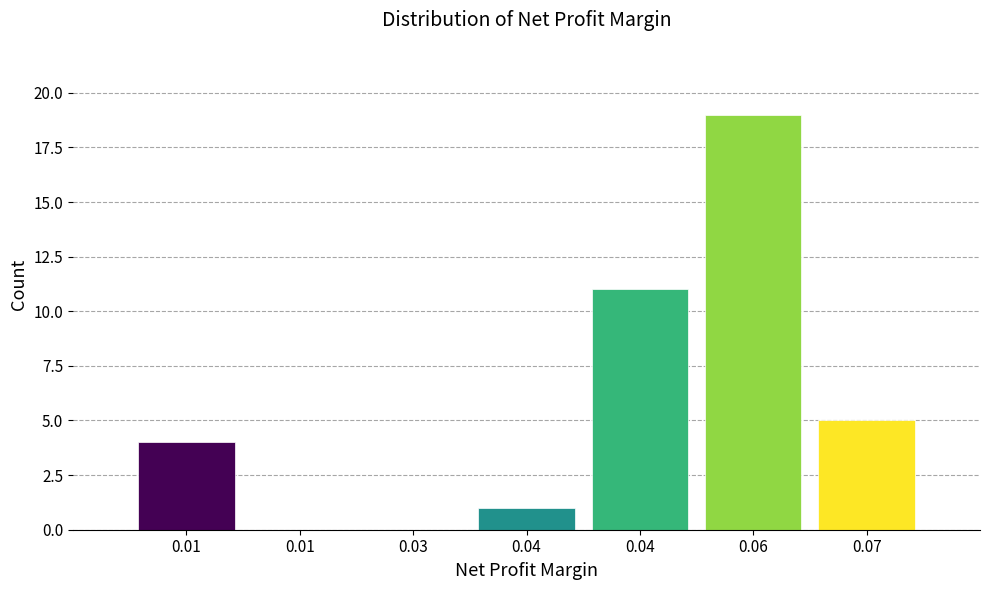

How many distinct data groups are displayed?

1